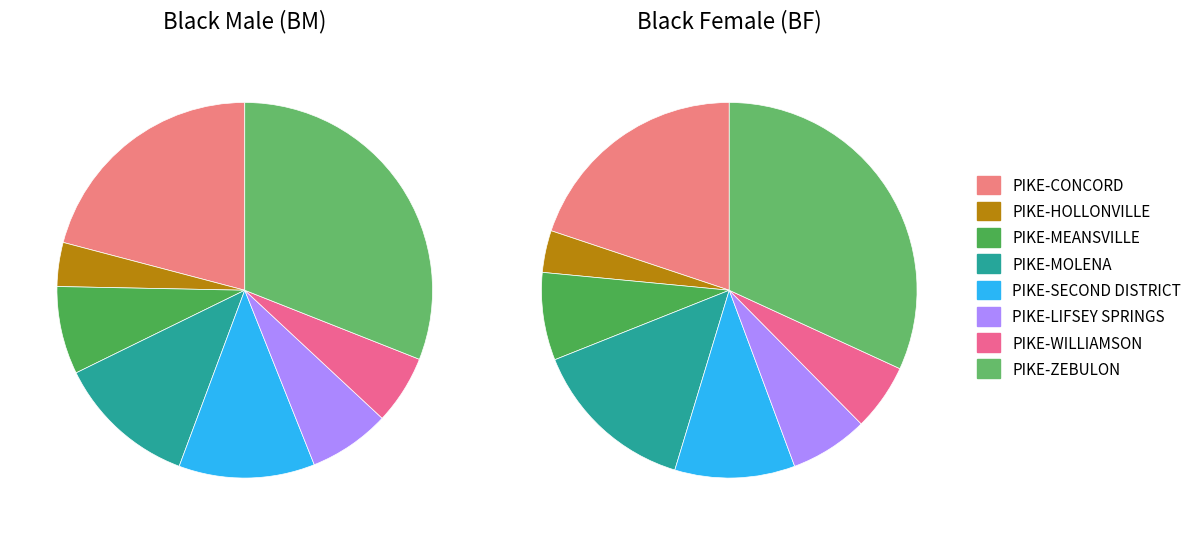

Count the number of slices in the pie.

8